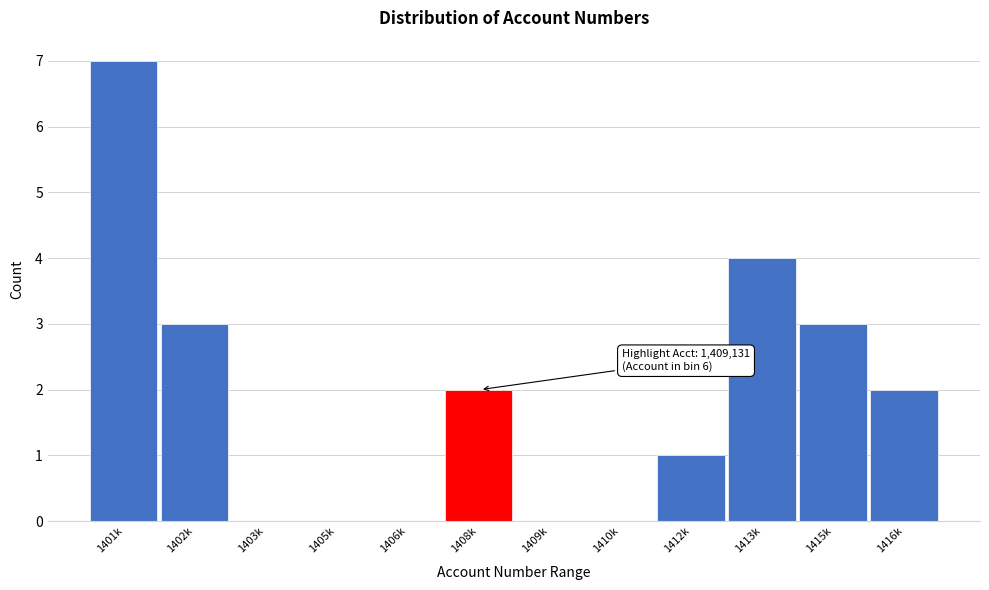

Reading left to right, extract all data points from this chart.

1401k=7	1402k=3	1403k=0	1405k=0	1406k=0	1408k=2	1409k=0	1410k=0	1412k=1	1413k=4	1415k=3	1416k=2